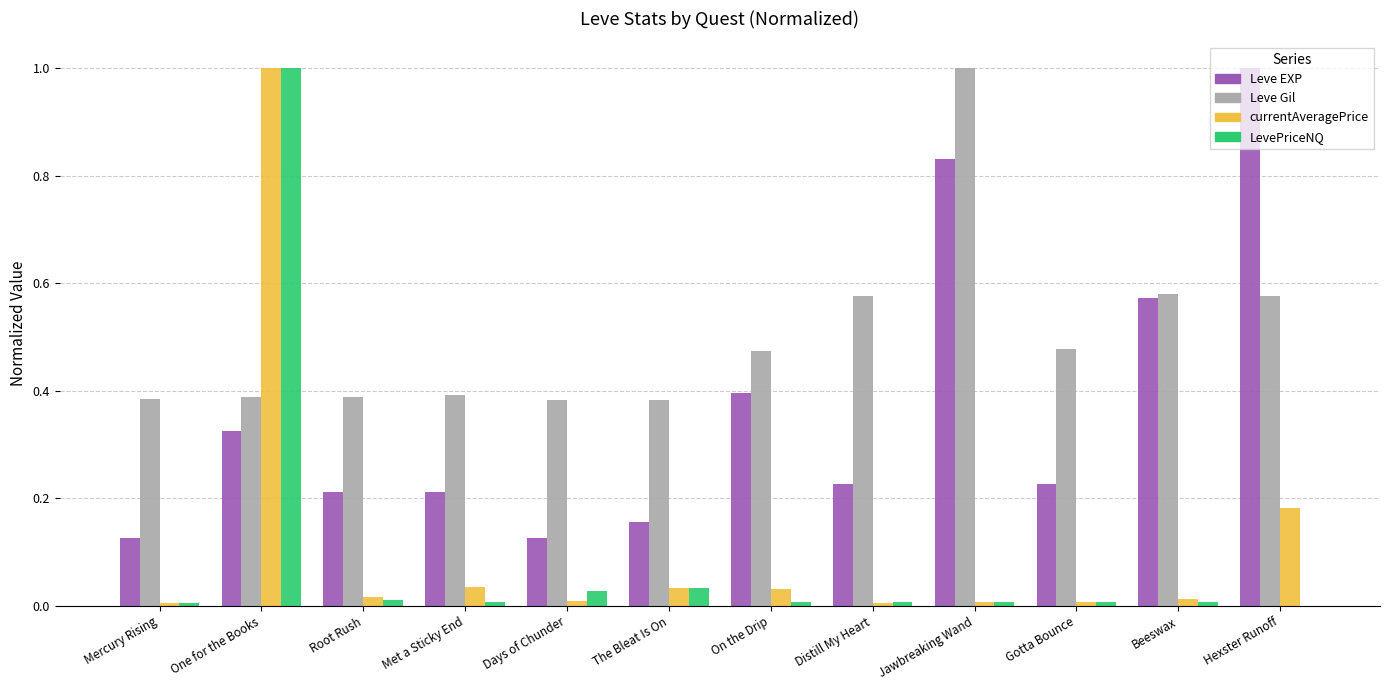

The value of LevePriceNQ at Hexster Runoff is -0.6. True or false?

False